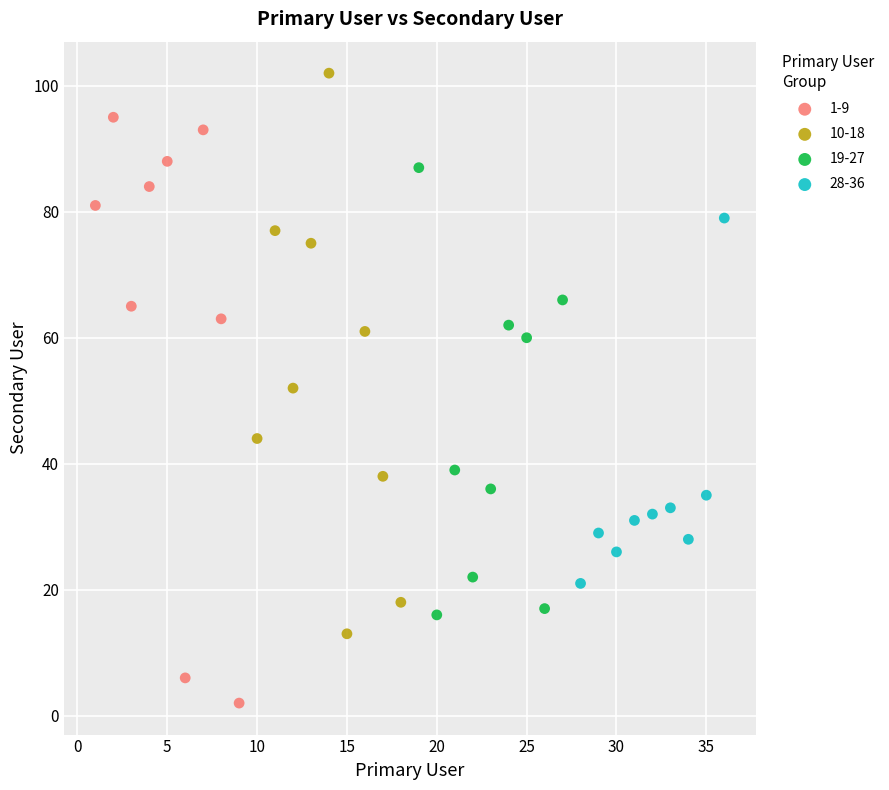

Which series contains the lowest Y value?

1-9